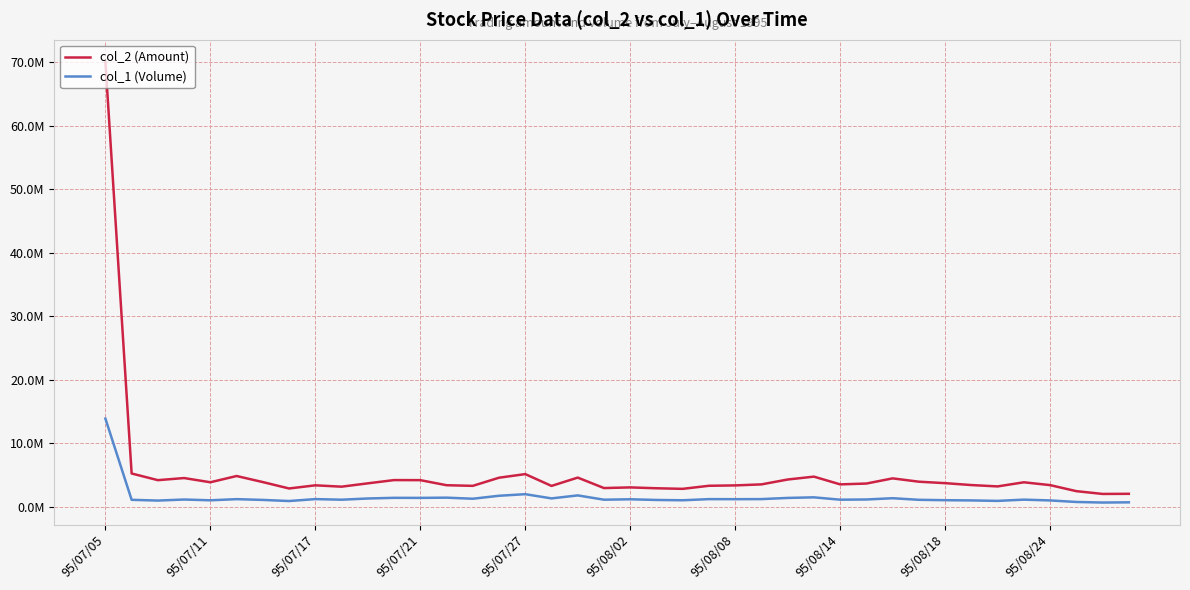

True or false: col_1 (Volume) has more than 2 points higher than both neighbors.

True